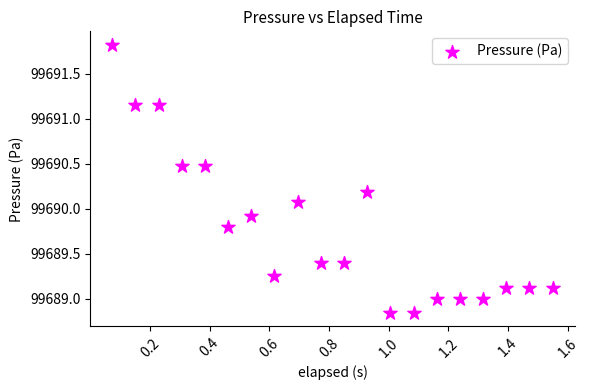

What is the range of X values (max minus min)?

1.5